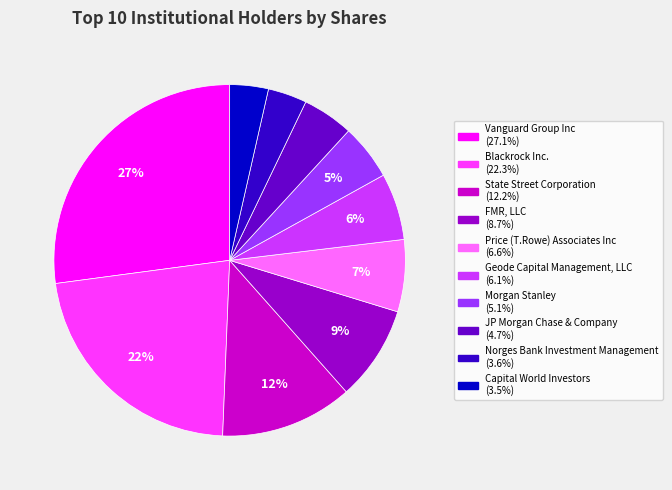

Is Geode Capital Management, LLC the majority of the pie?

No